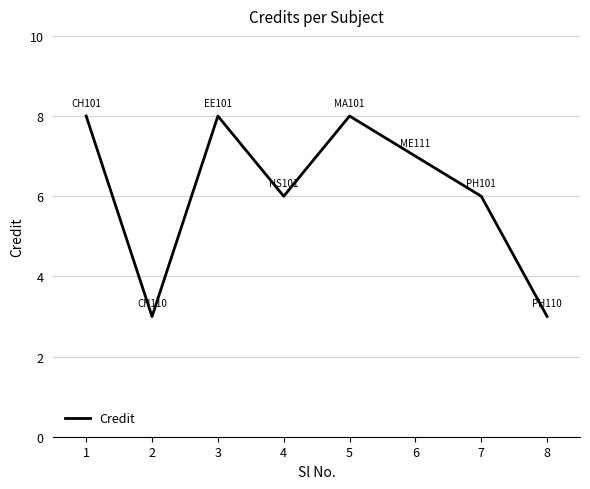

Count the number of data series in this chart.

1